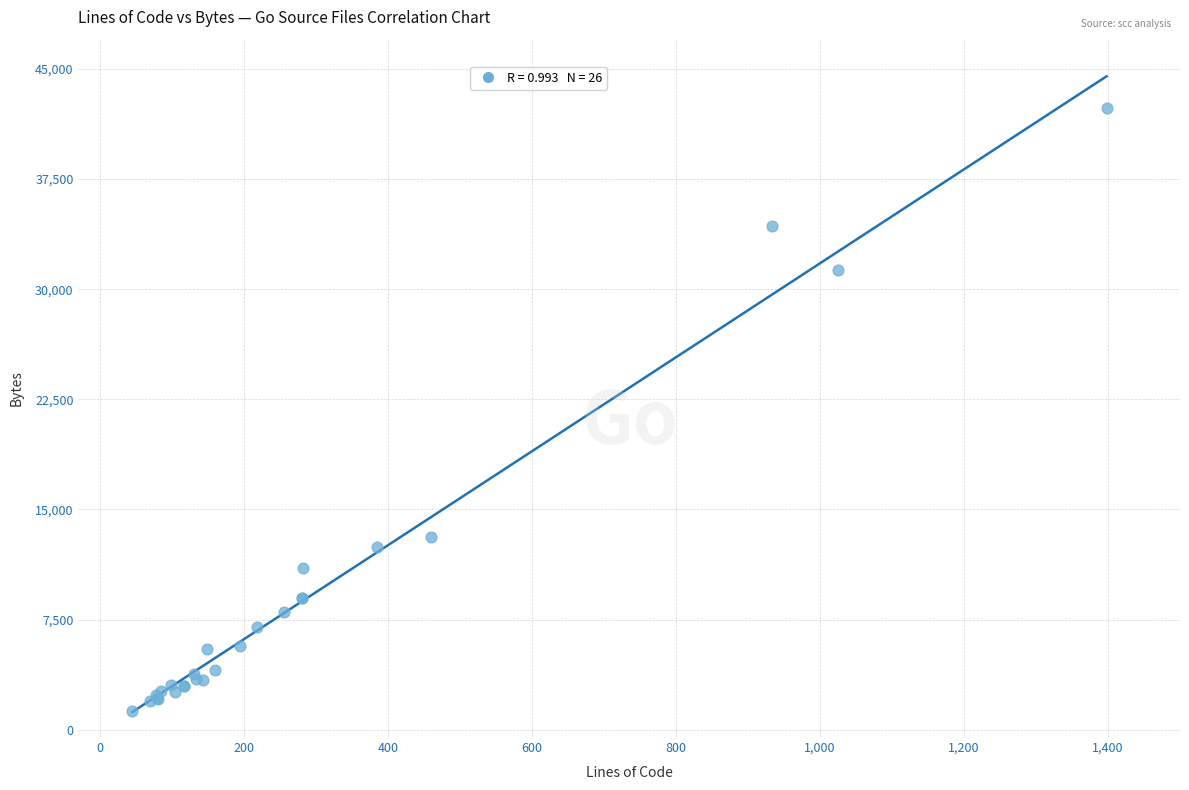

What Y value in the scatter plot is closest to 21821?

13135